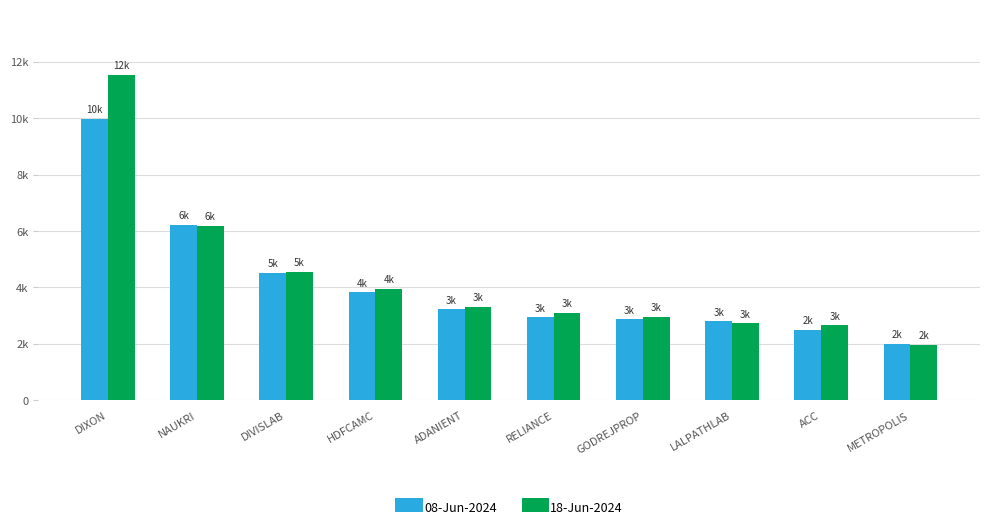

Are the bars grouped side by side (vs. stacked)?

Yes